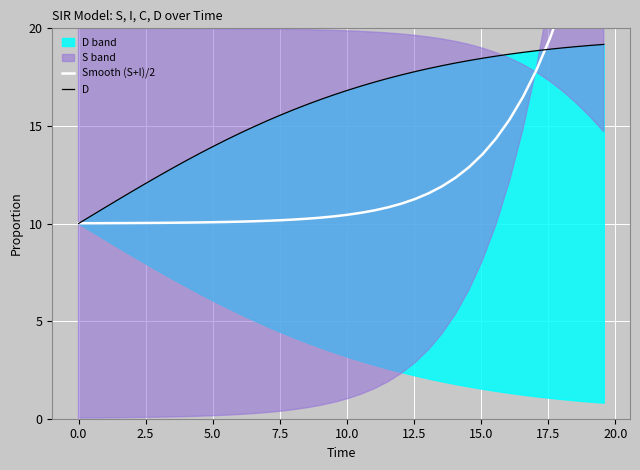

How many lines are shown in the chart?

2